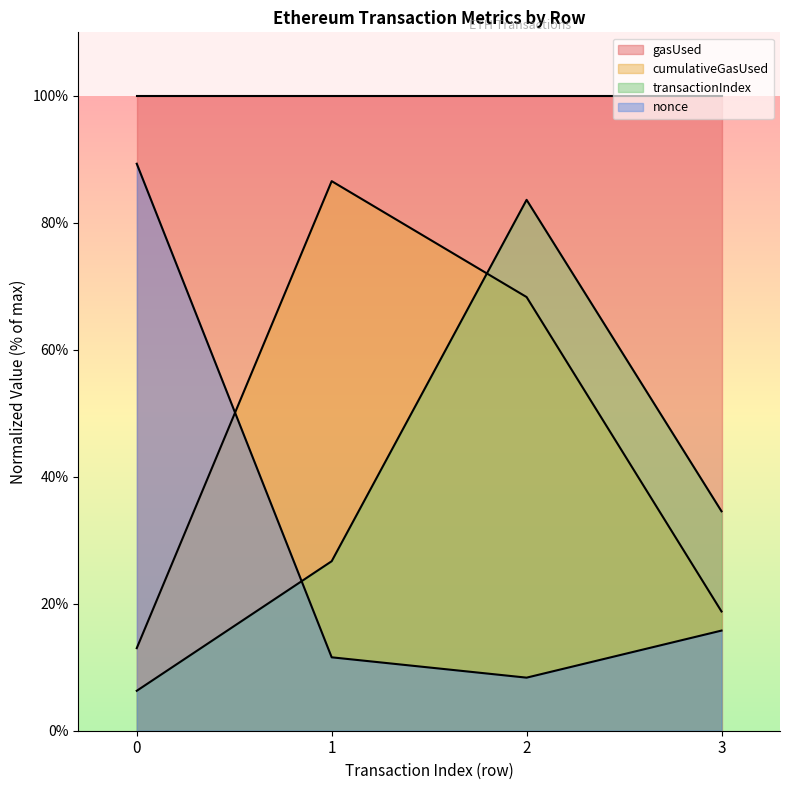

What is the sum of all cumulativeGasUsed values?

186.6